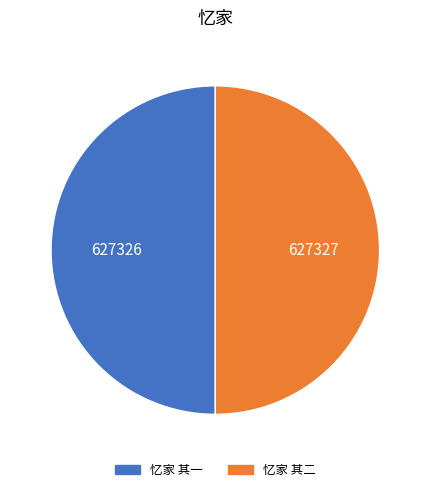

What is the ratio of the value at 忆家 其一 to the value at 忆家 其二?

1.0